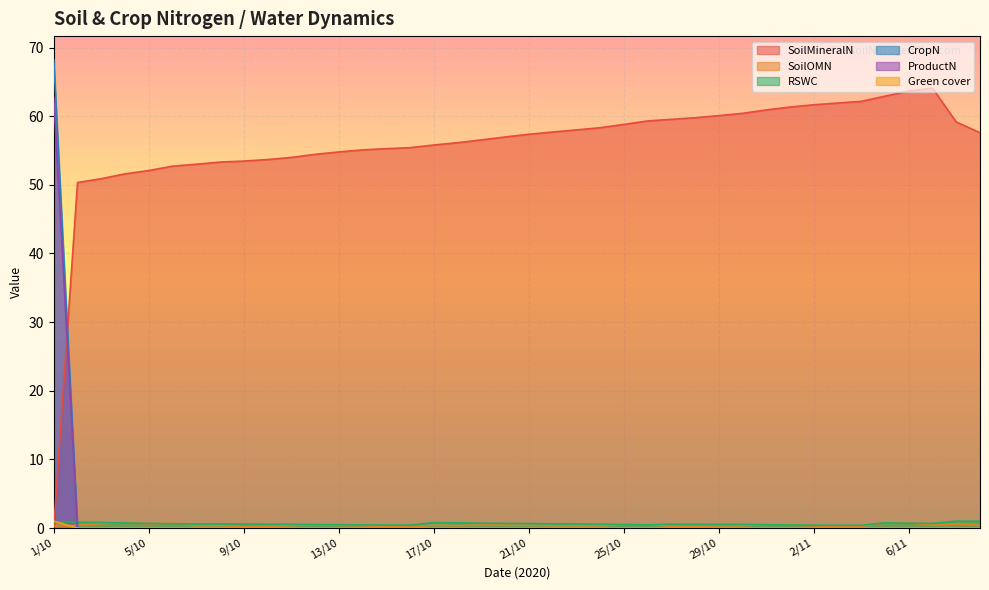

What is the difference between the RSWC values at 9/11 and 22/10?

0.4